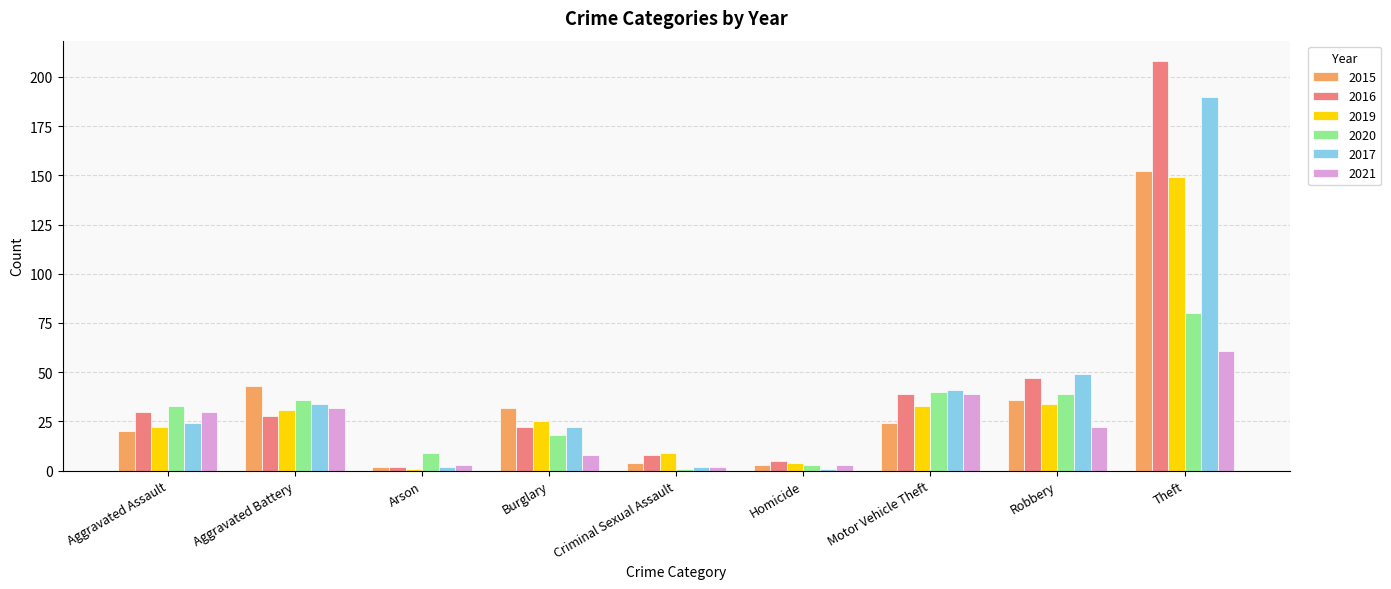

Reading left to right, transcribe all the data shown in this chart.

2015: Aggravated Assault=20	Aggravated Battery=43	Arson=2	Burglary=32	Criminal Sexual Assault=4	Homicide=3	Motor Vehicle Theft=24	Robbery=36	Theft=152
2016: Aggravated Assault=30	Aggravated Battery=28	Arson=2	Burglary=22	Criminal Sexual Assault=8	Homicide=5	Motor Vehicle Theft=39	Robbery=47	Theft=208
2019: Aggravated Assault=22	Aggravated Battery=31	Arson=1	Burglary=25	Criminal Sexual Assault=9	Homicide=4	Motor Vehicle Theft=33	Robbery=34	Theft=149
2020: Aggravated Assault=33	Aggravated Battery=36	Arson=9	Burglary=18	Criminal Sexual Assault=1	Homicide=3	Motor Vehicle Theft=40	Robbery=39	Theft=80
2017: Aggravated Assault=24	Aggravated Battery=34	Arson=2	Burglary=22	Criminal Sexual Assault=2	Homicide=1	Motor Vehicle Theft=41	Robbery=49	Theft=190
2021: Aggravated Assault=30	Aggravated Battery=32	Arson=3	Burglary=8	Criminal Sexual Assault=2	Homicide=3	Motor Vehicle Theft=39	Robbery=22	Theft=61